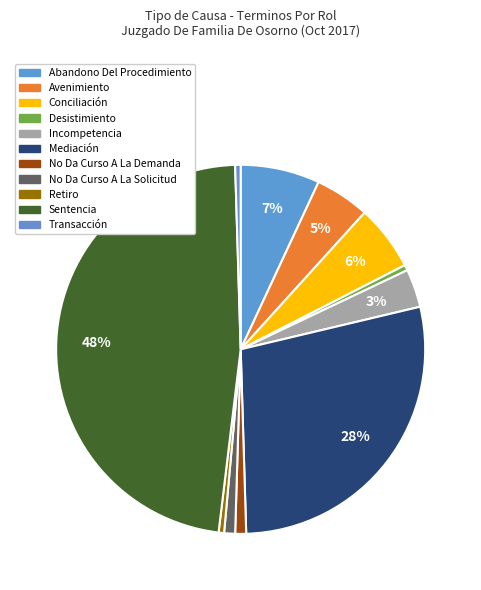

Does Mediación account for over 50% of the chart?

No